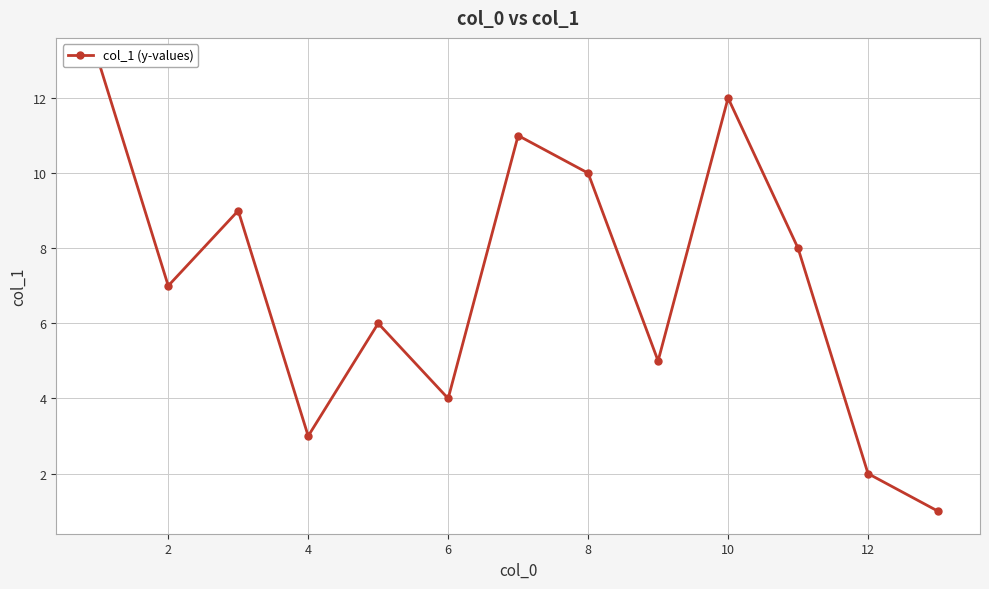

How many interior local peaks (higher than both neighbors) does the data have?

4